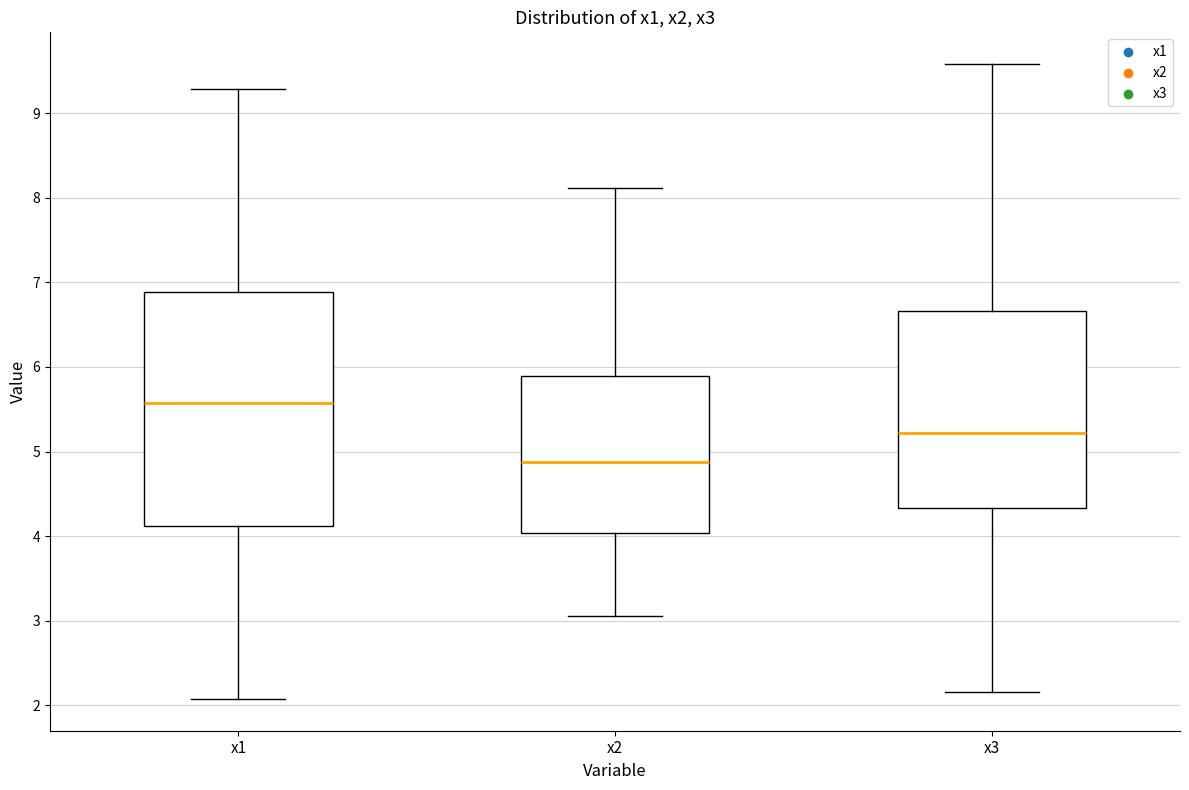

Where is the upper edge of the box for x1 on the y-axis? The values are not printed on the chart, so give them approximately, as read against the axis.

6.9